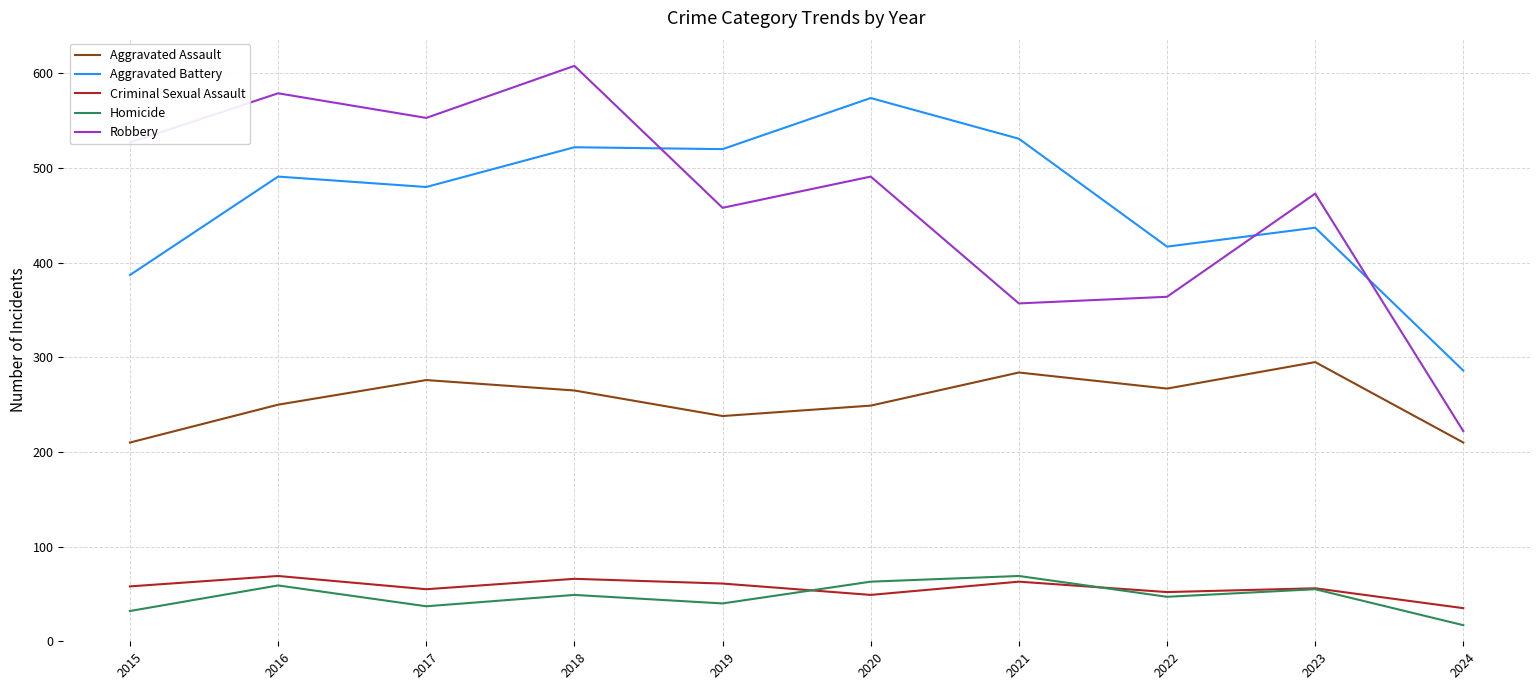

At which category does Robbery reach its first local peak?

2016